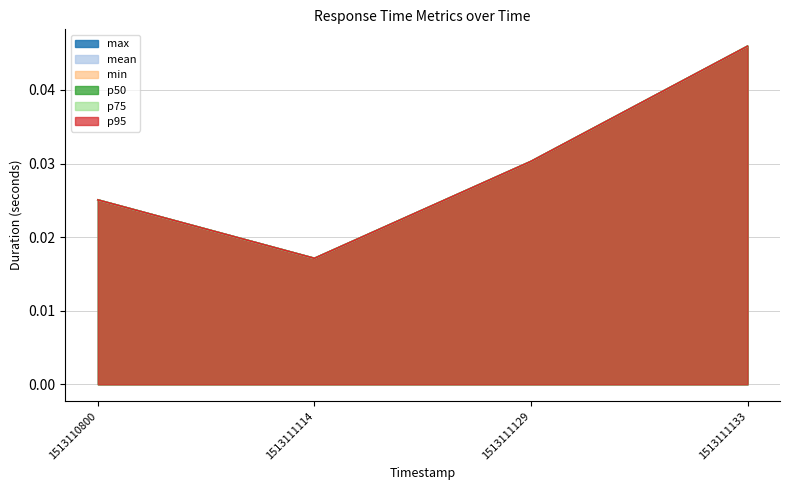

In mean, how many points are lower than both neighbors (excluding endpoints)?

1